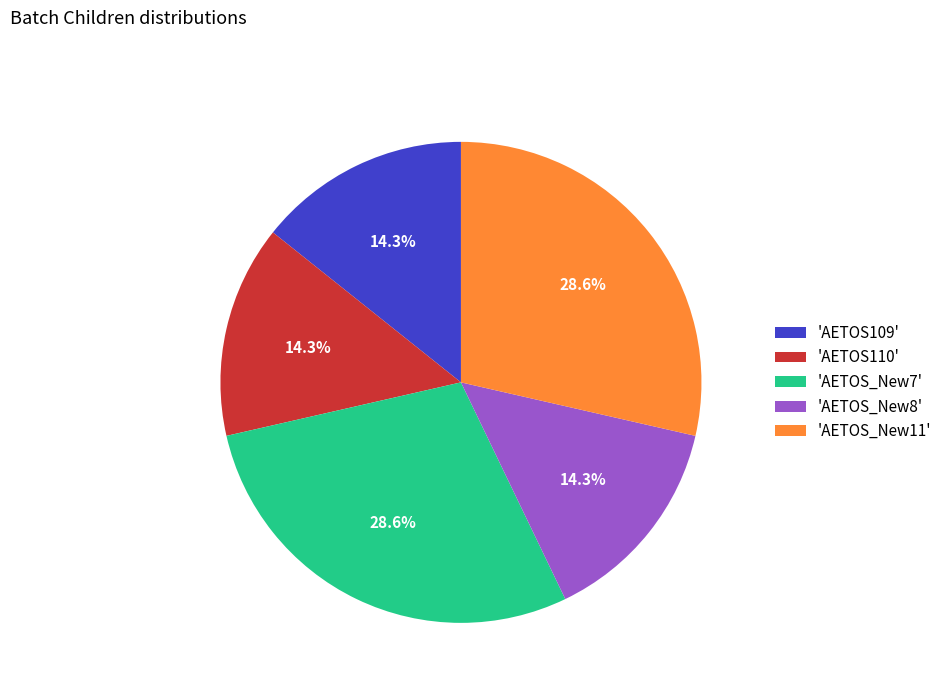

Is there any slice that represents more than half of the pie?

No